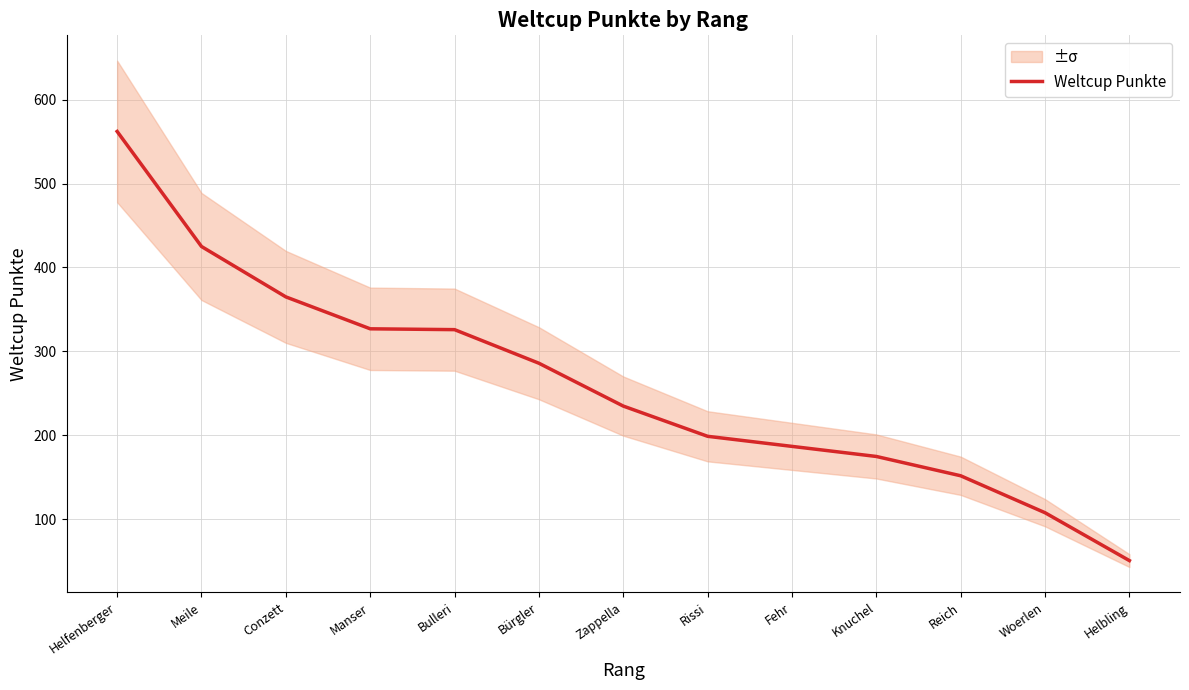

Between Helfenberger and Conzett, which is larger?

Helfenberger